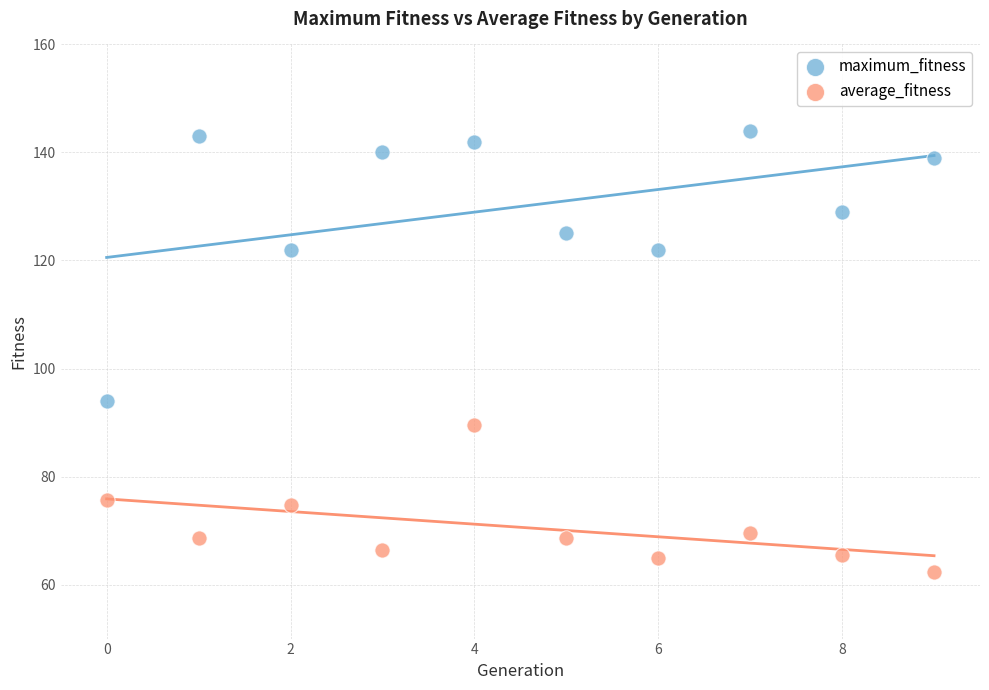

Across all series, what Y value is closest to 103?

94.0